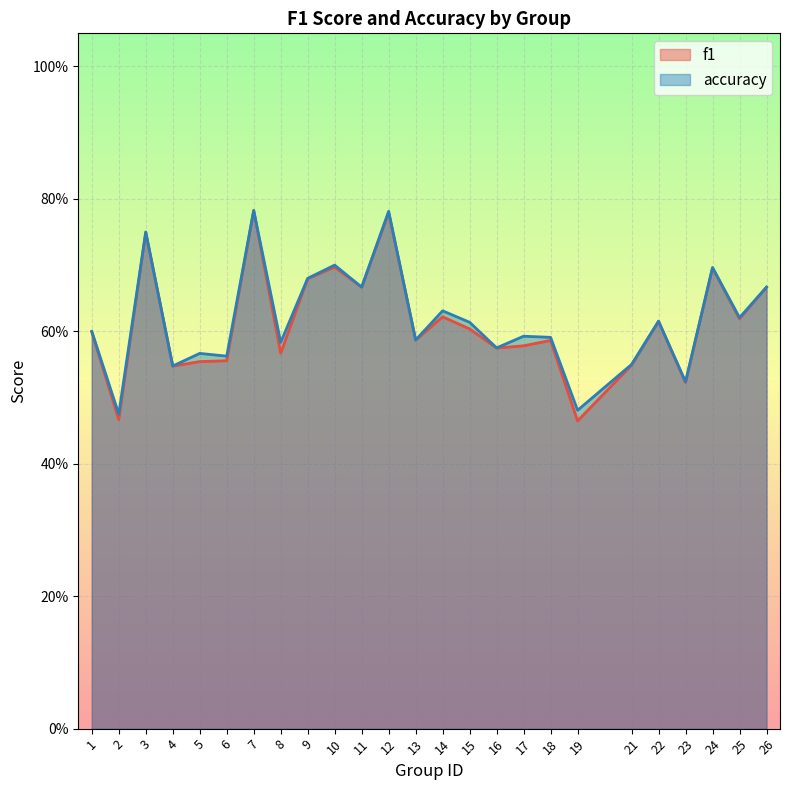

What is the average value of the accuracy series?

0.6